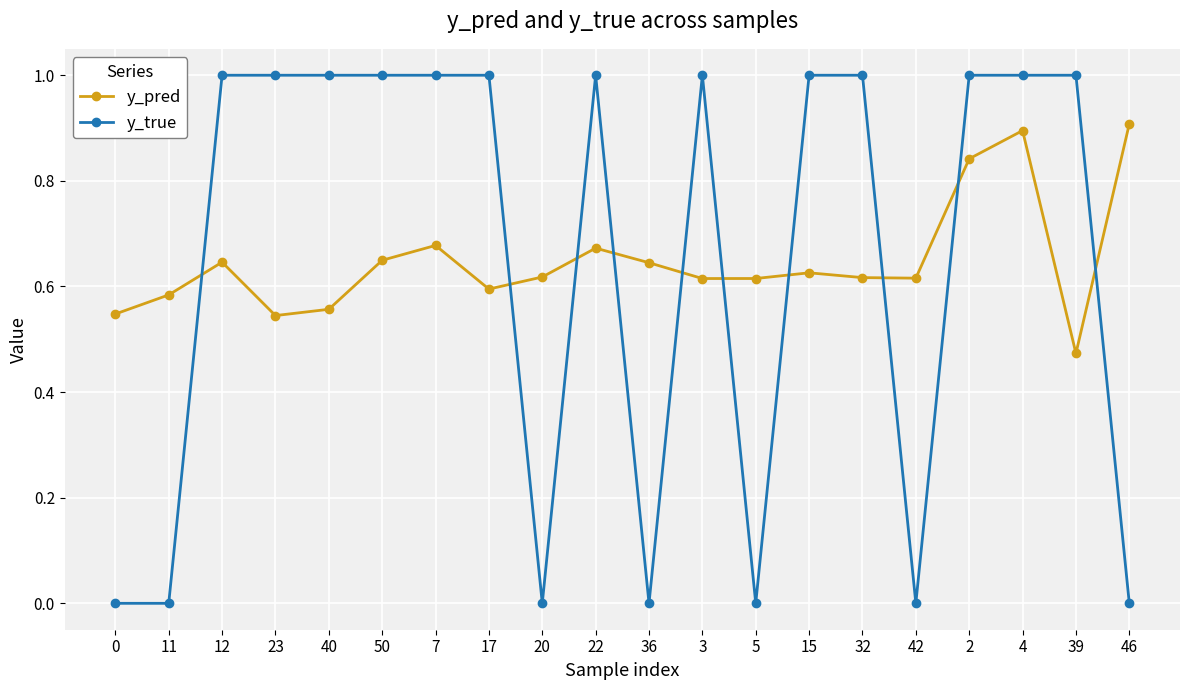

What is the sum of all y_pred values?

12.9